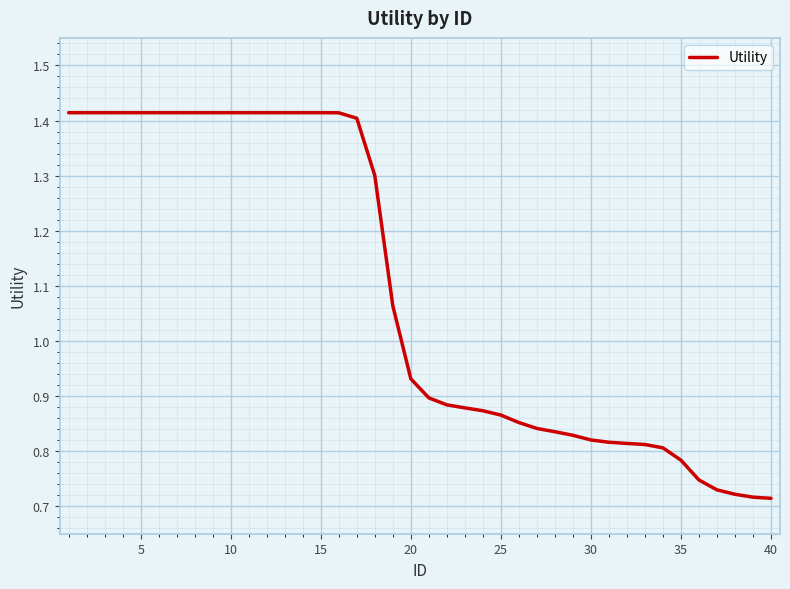

Is this an area chart (filled region under the line)?

No